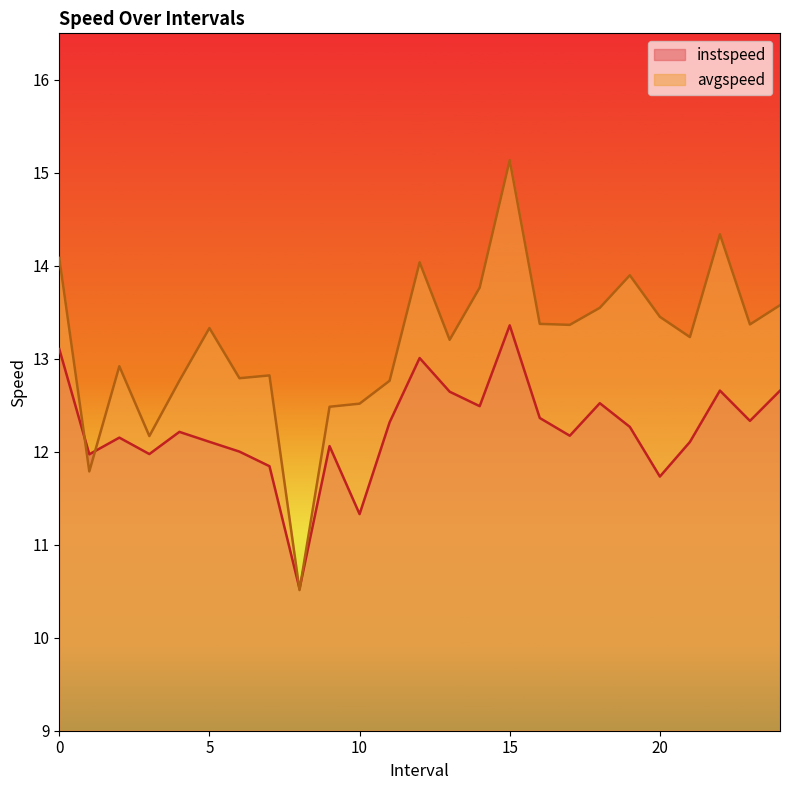

At which label does instspeed reach its minimum?

8.0